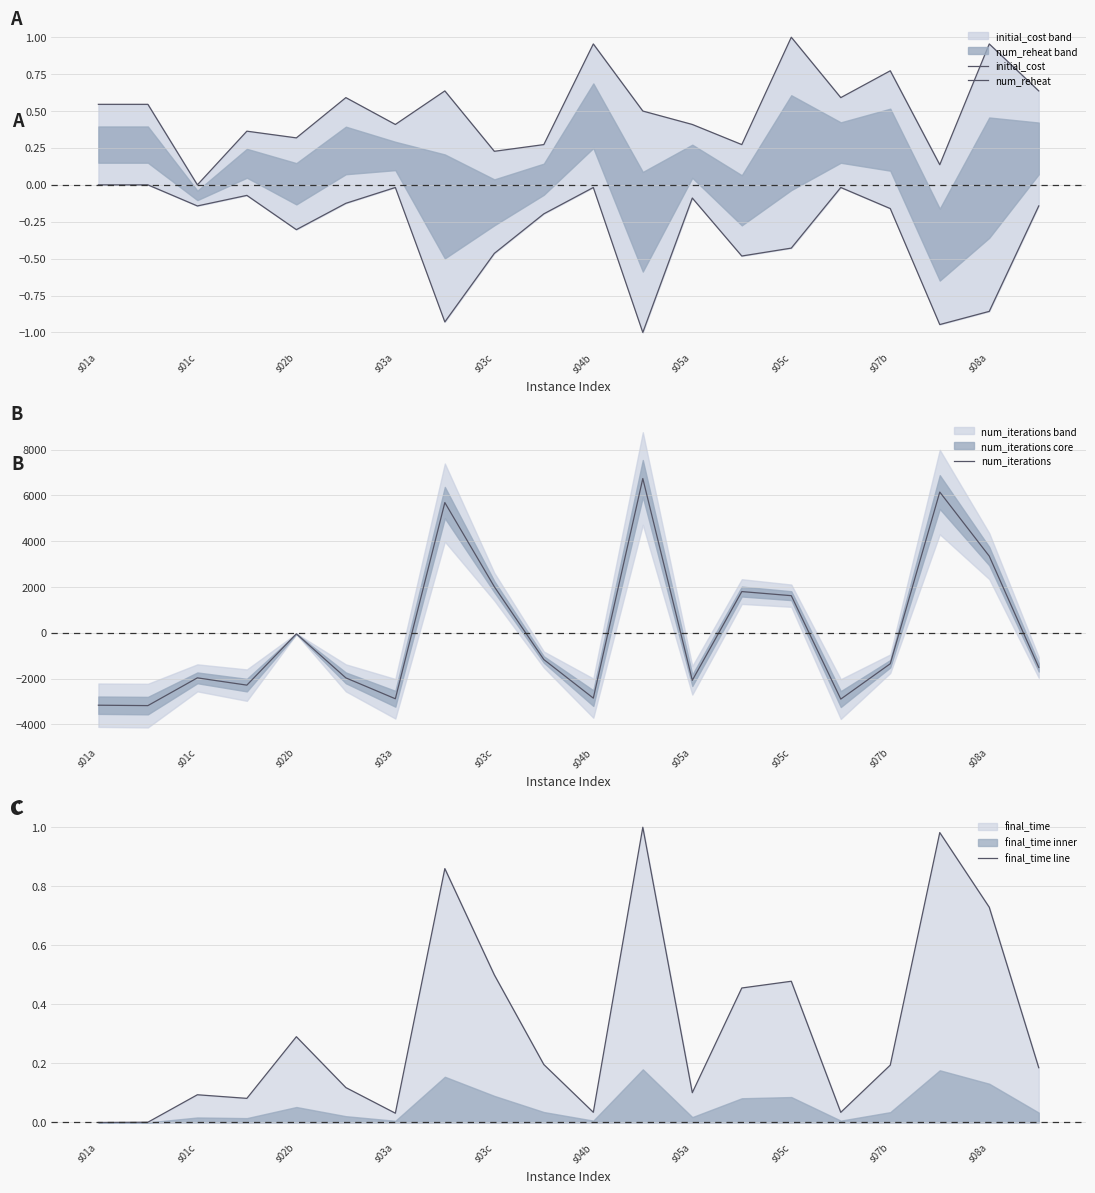

Which series has the largest total across all categories?

initial_cost